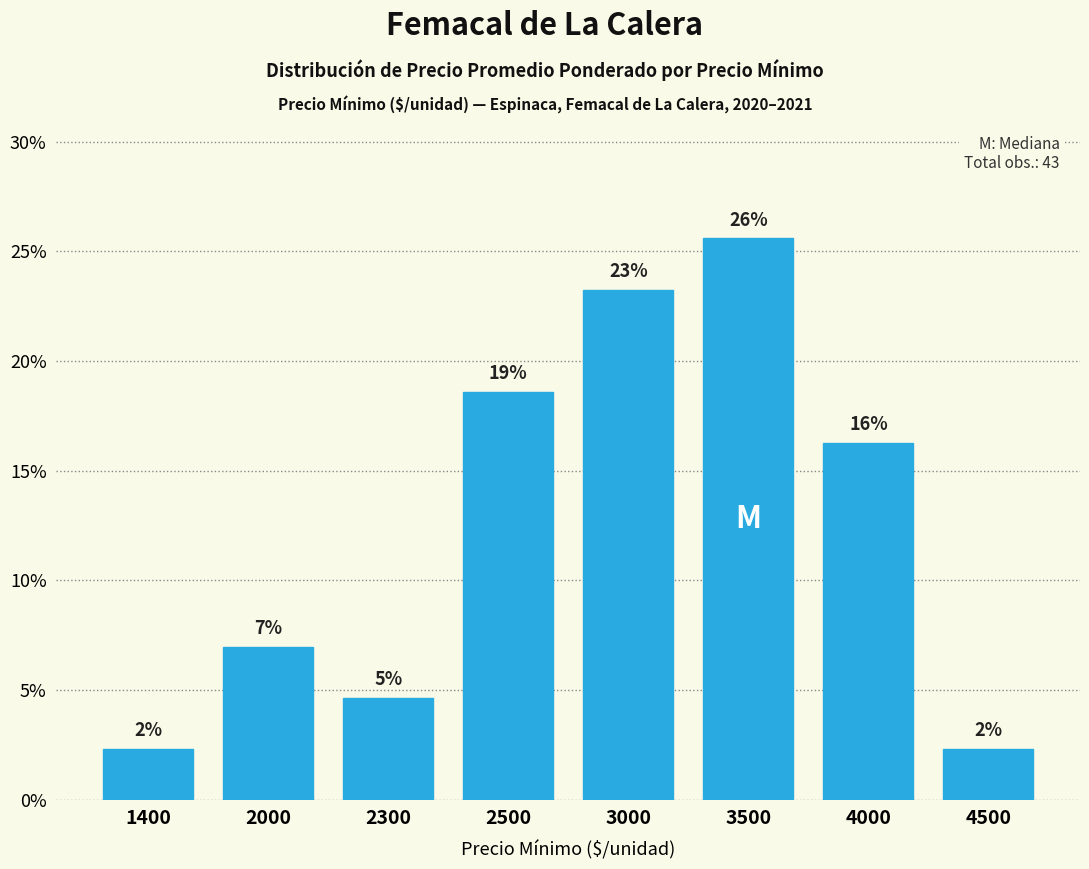

Reading left to right, list all the values displayed in this chart.

1400=2.3	2000=7.0	2300=4.7	2500=18.6	3000=23.3	3500=25.6	4000=16.3	4500=2.3